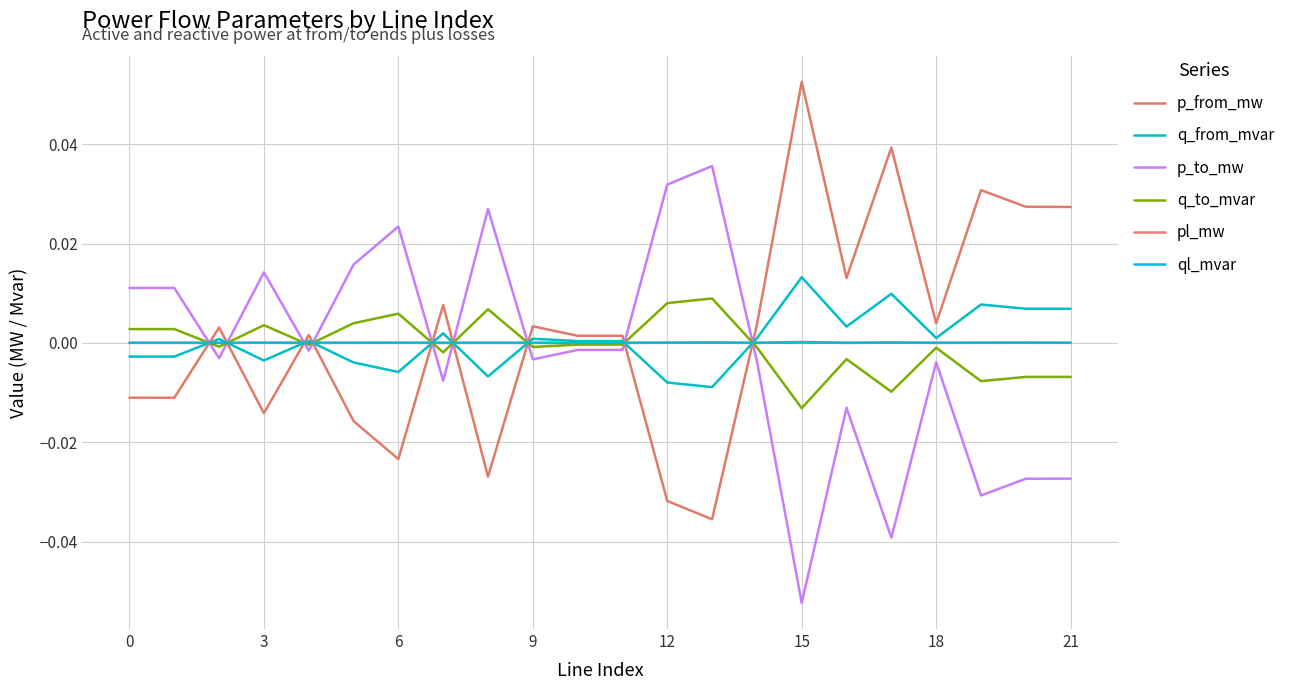

Which series has the widest spread of values?

p_from_mw